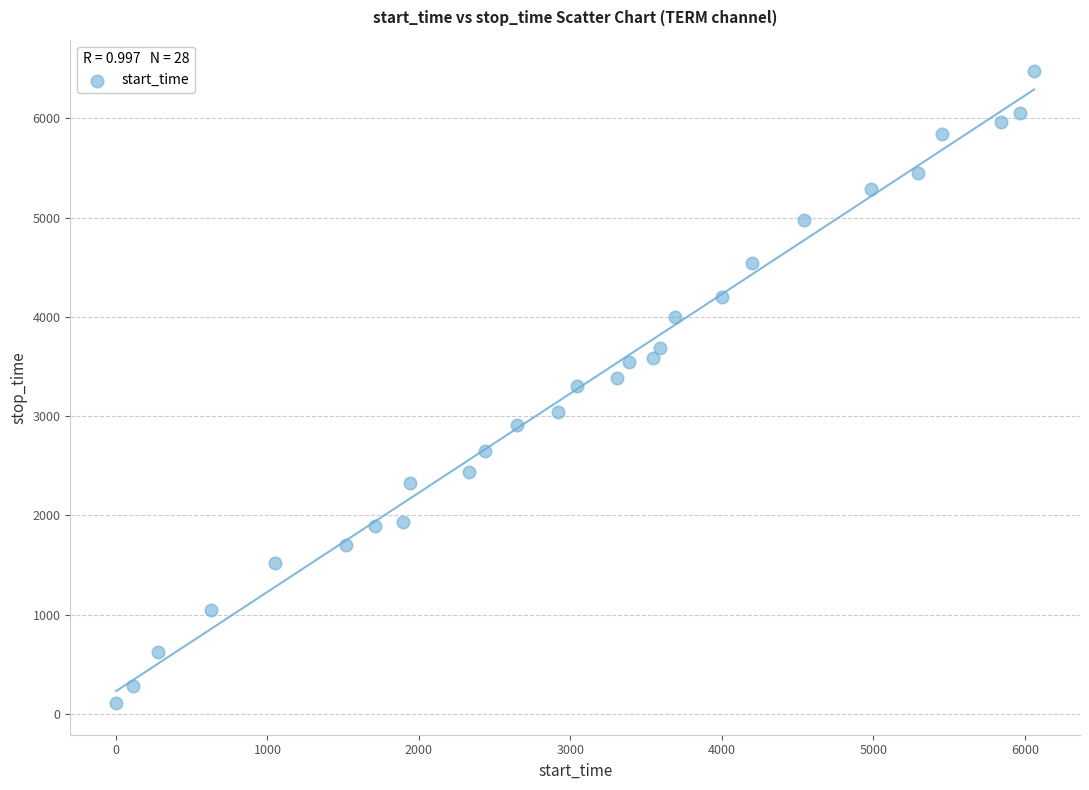

What is the range of X values (max minus min)?

6060